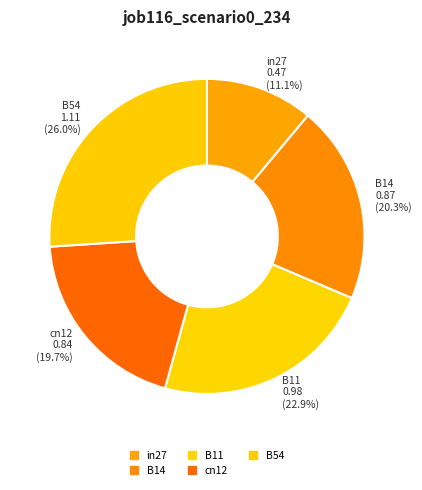

The B54 slice represents 26% of the pie. True or false?

True